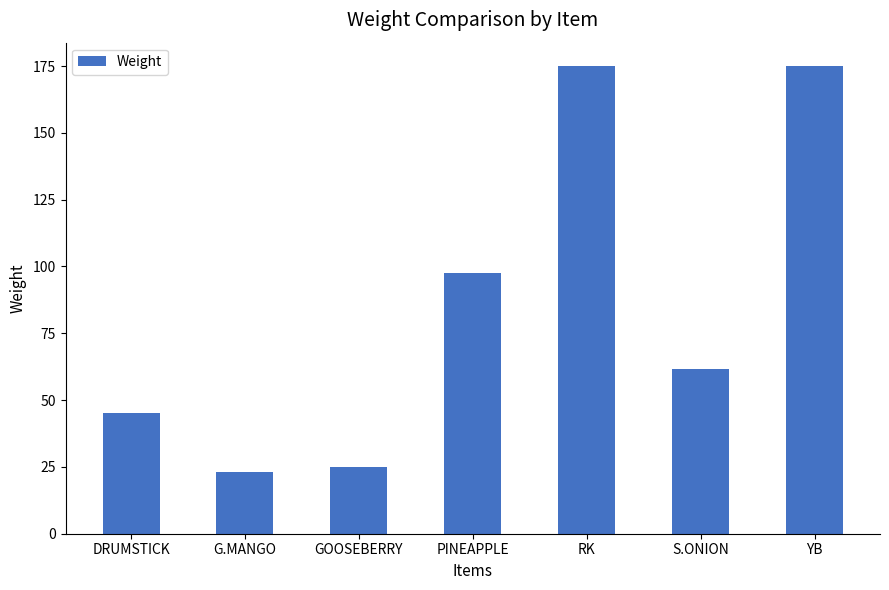

What is the difference between the maximum and minimum values?

152.0